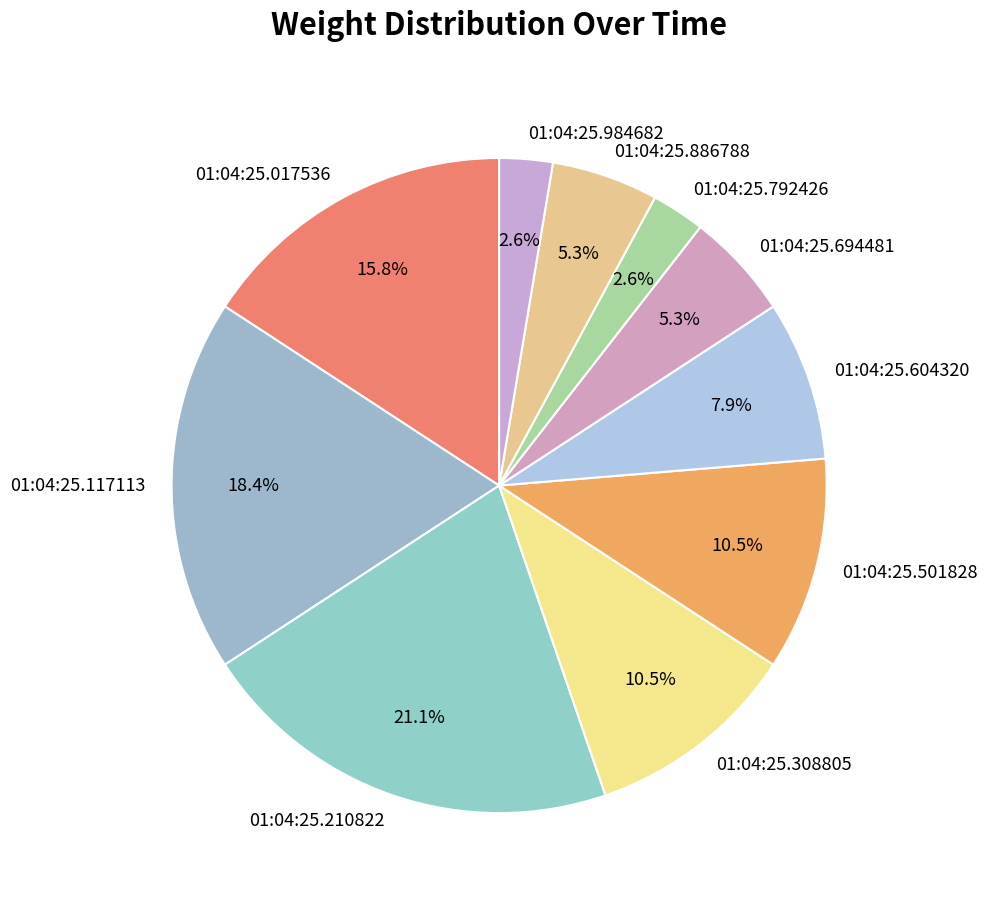

Does 01:04:25.984682 account for over 50% of the chart?

No